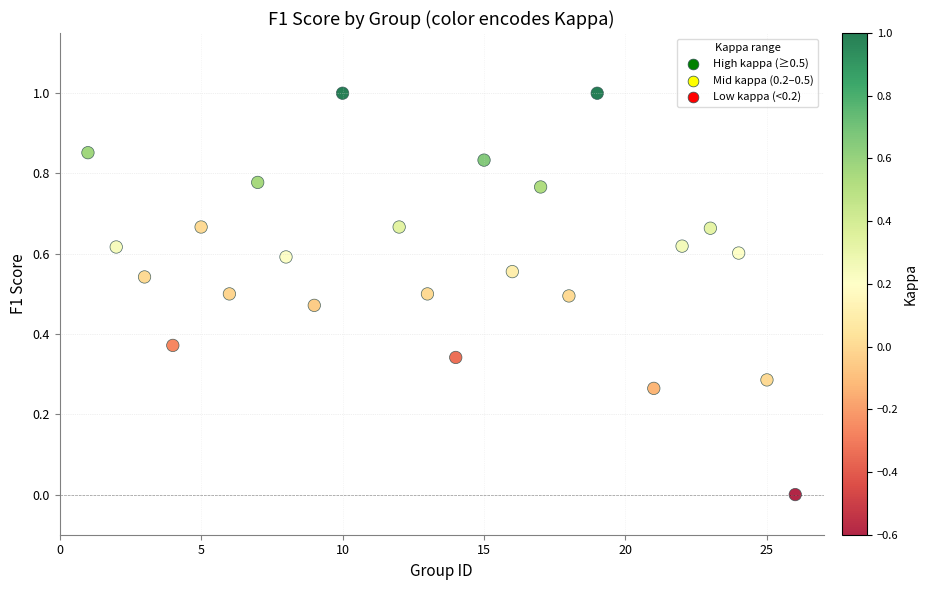

What is the range of Y values (max minus min)?

1.0